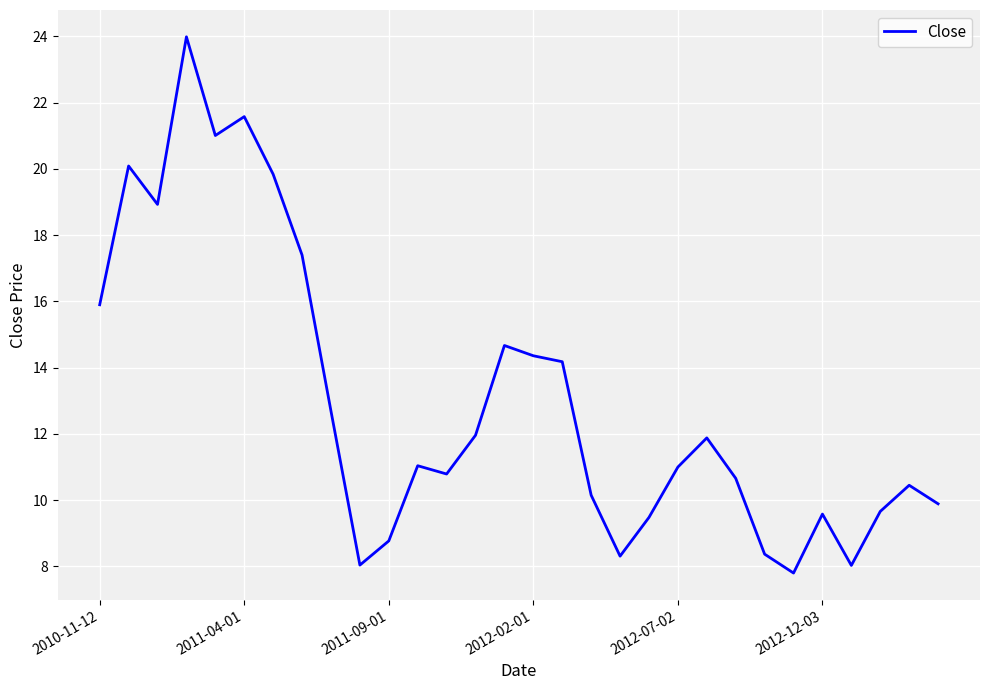

What is the smallest value displayed?

7.8